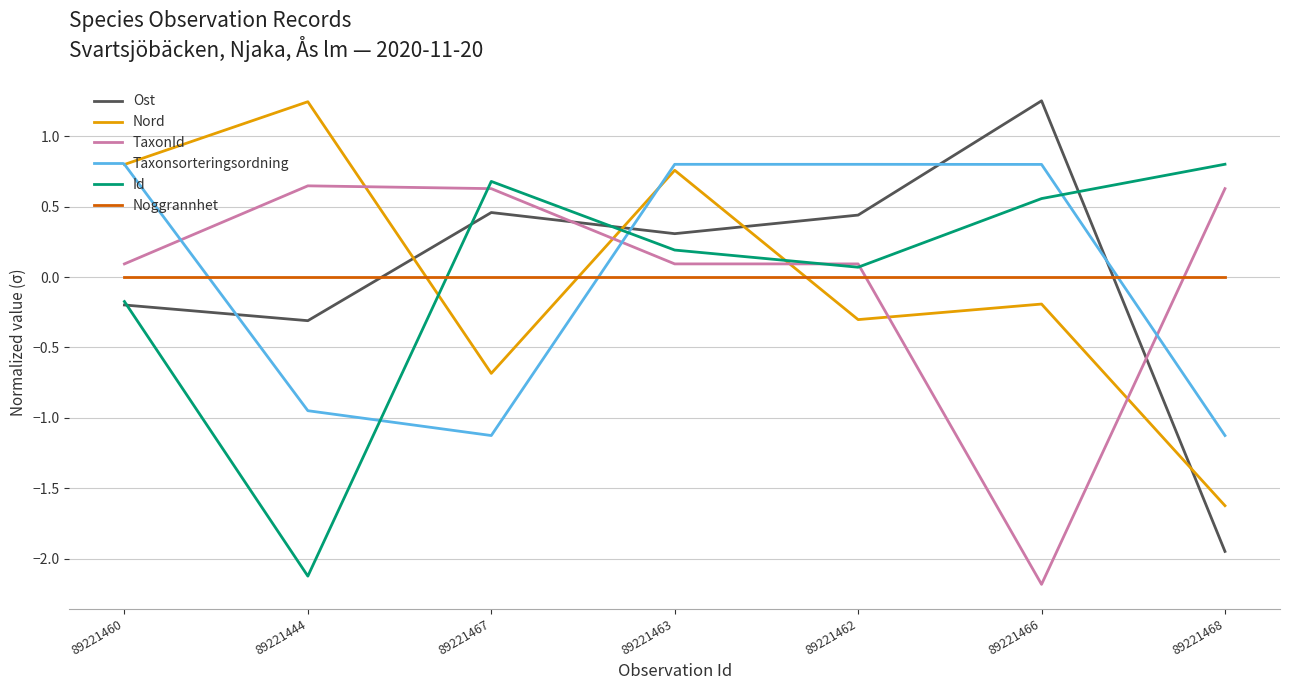

What is the difference between the maximum and minimum values in the Taxonsorteringsordning series?

1.9